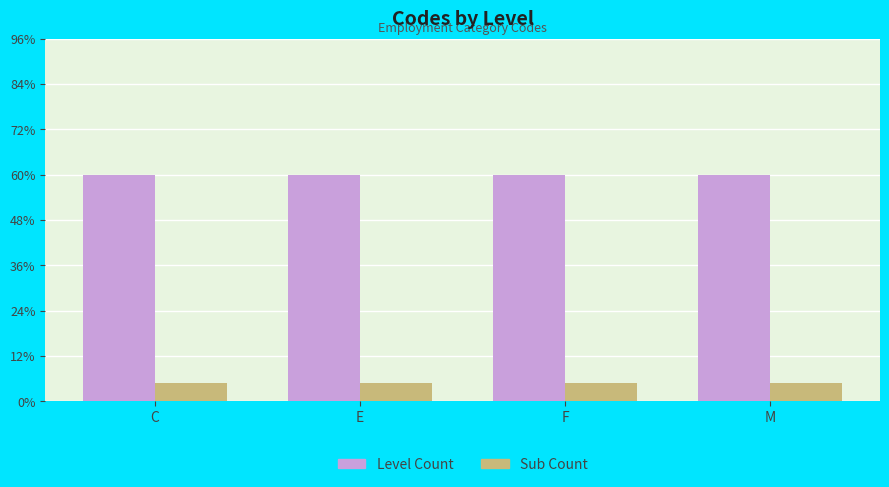

What are all the series names shown in the legend?

Level Count, Sub Count